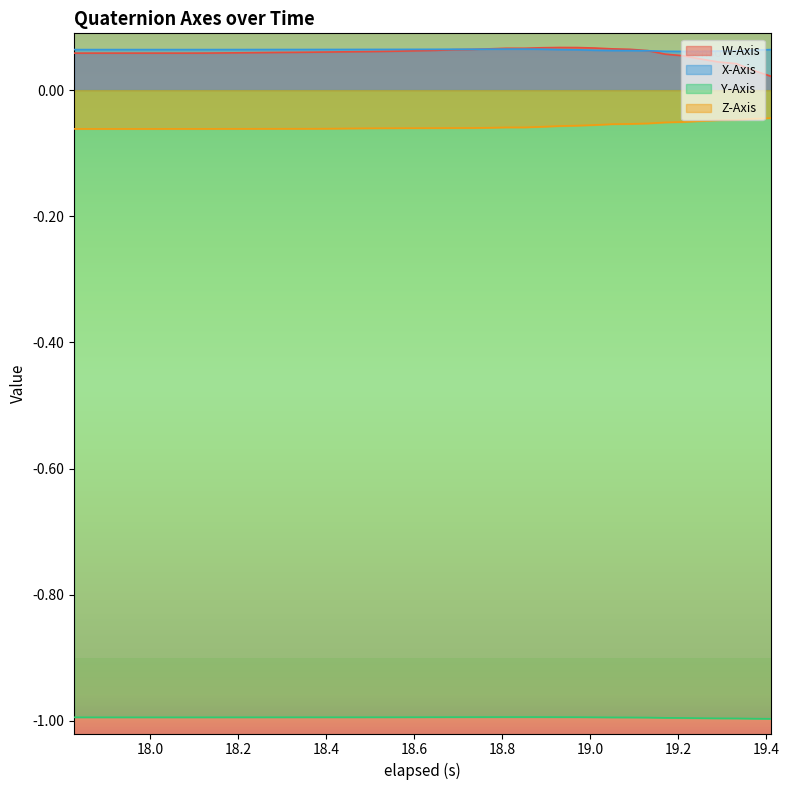

True or false: W-Axis and Y-Axis intersect in this chart.

False